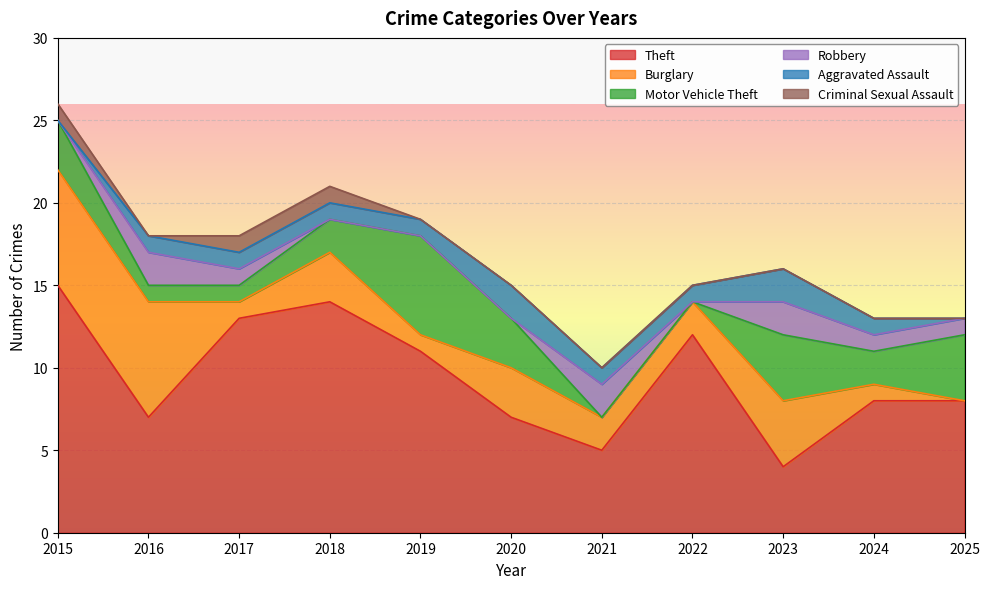

Is the value of Motor Vehicle Theft at 2025 greater than the value of Robbery at 2024?

Yes